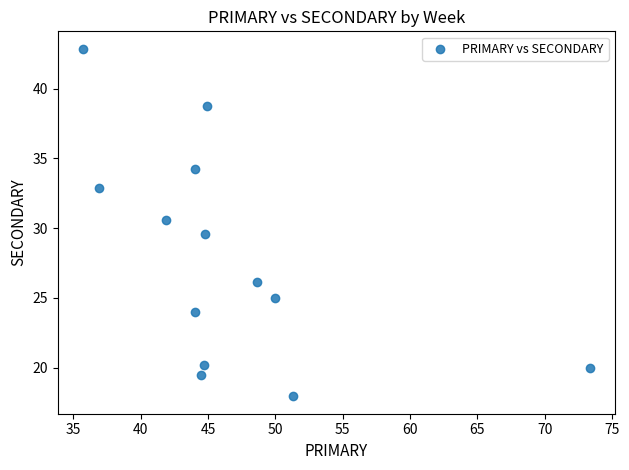

What is the range of Y values (max minus min)?

24.9